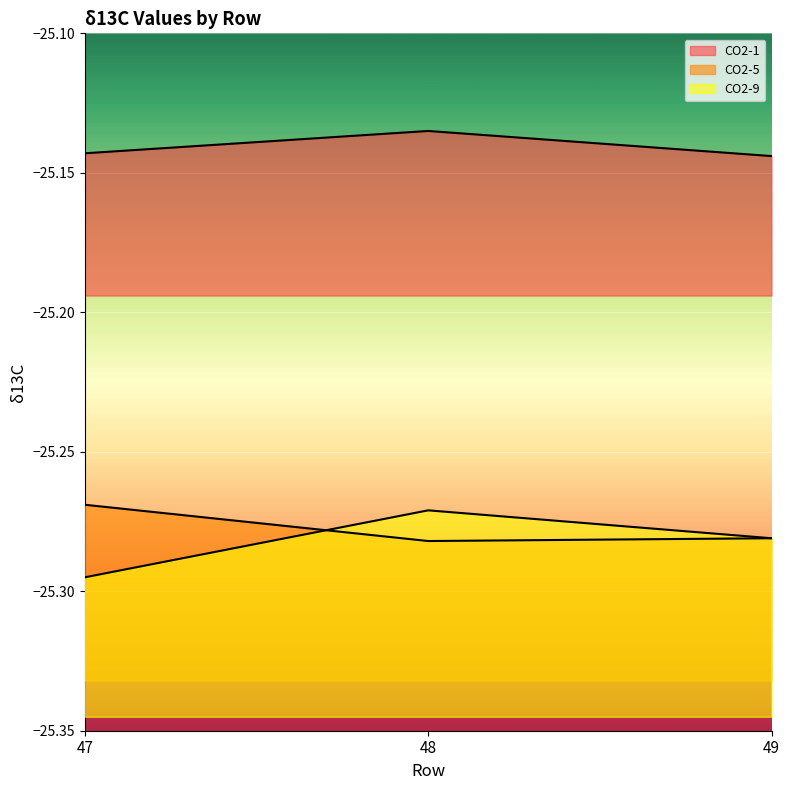

At which label is CO2-1 closest to -25?

48